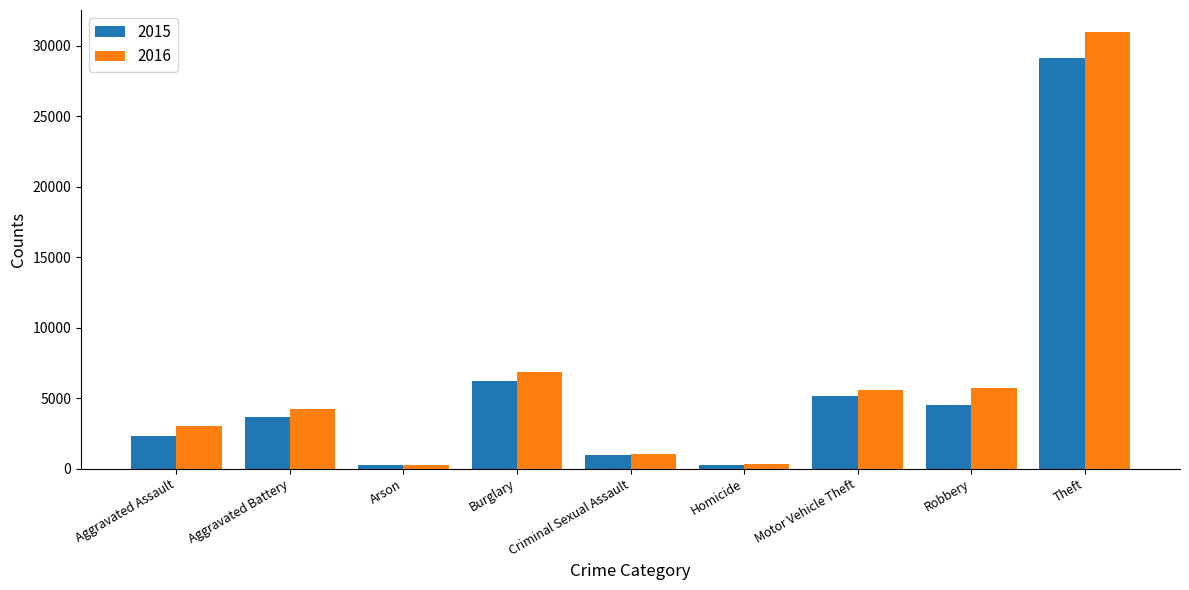

What are all the series names shown in the legend?

2015, 2016